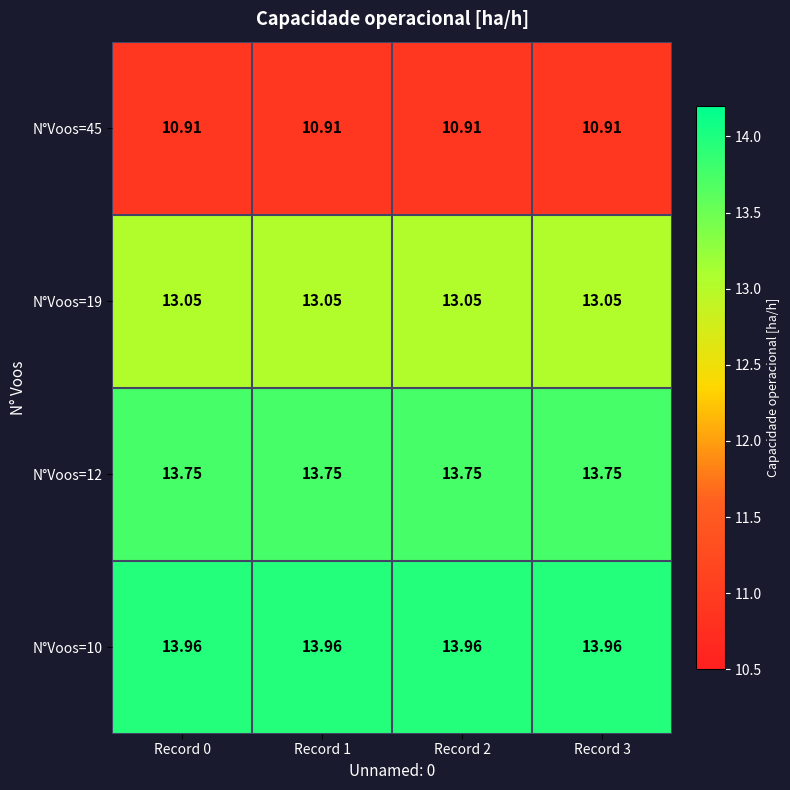

What is the minimum value shown in the chart?

10.9